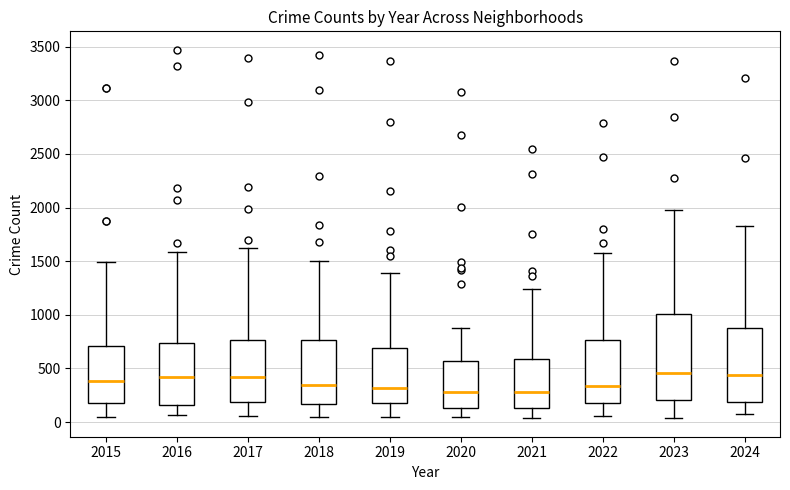

Reading left to right, read every box against the y-axis: the position of its median line, the range the box covers, and the ends of its whiskers. The values are not printed on the chart, so give them approximately, as read against the axis.

2015: median 400, box 200 to 700, whiskers 50 to 1500
2016: median 400, box 150 to 750, whiskers 50 to 1600
2017: median 400, box 200 to 750, whiskers 50 to 1650
2018: median 350, box 150 to 750, whiskers 50 to 1500
2019: median 300, box 200 to 700, whiskers 50 to 1400
2020: median 300, box 150 to 550, whiskers 50 to 900
2021: median 300, box 150 to 600, whiskers 50 to 1250
2022: median 350, box 200 to 750, whiskers 50 to 1600
2023: median 450, box 200 to 1000, whiskers 50 to 2000
2024: median 450, box 200 to 850, whiskers 50 to 1850